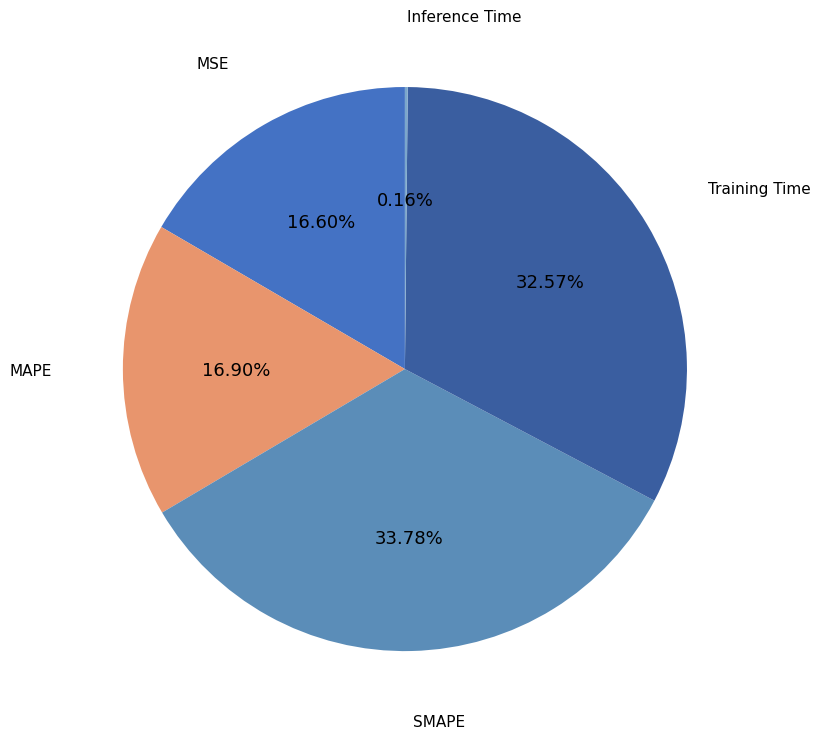

Does MAPE represent more than half of the total?

No